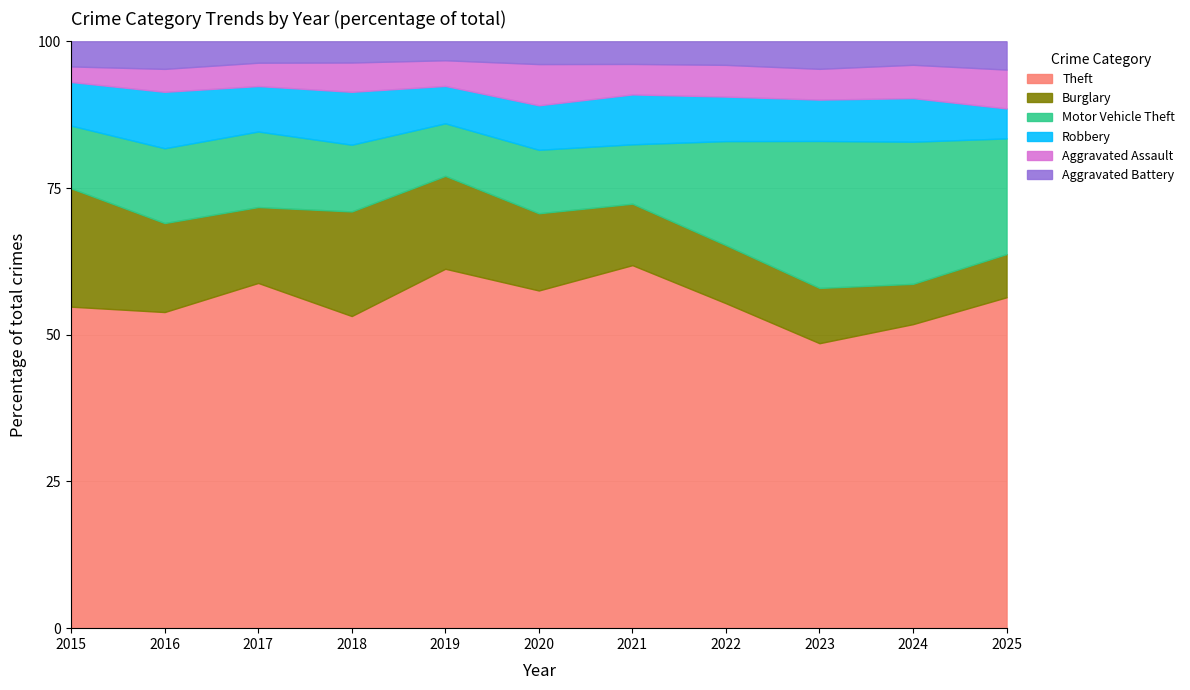

What is the minimum value for Theft?

48.6